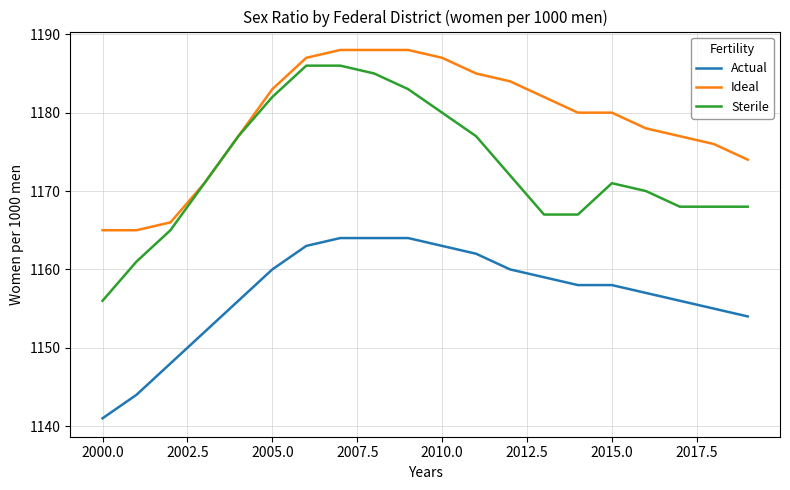

What is the sum of all Ideal values?

23581